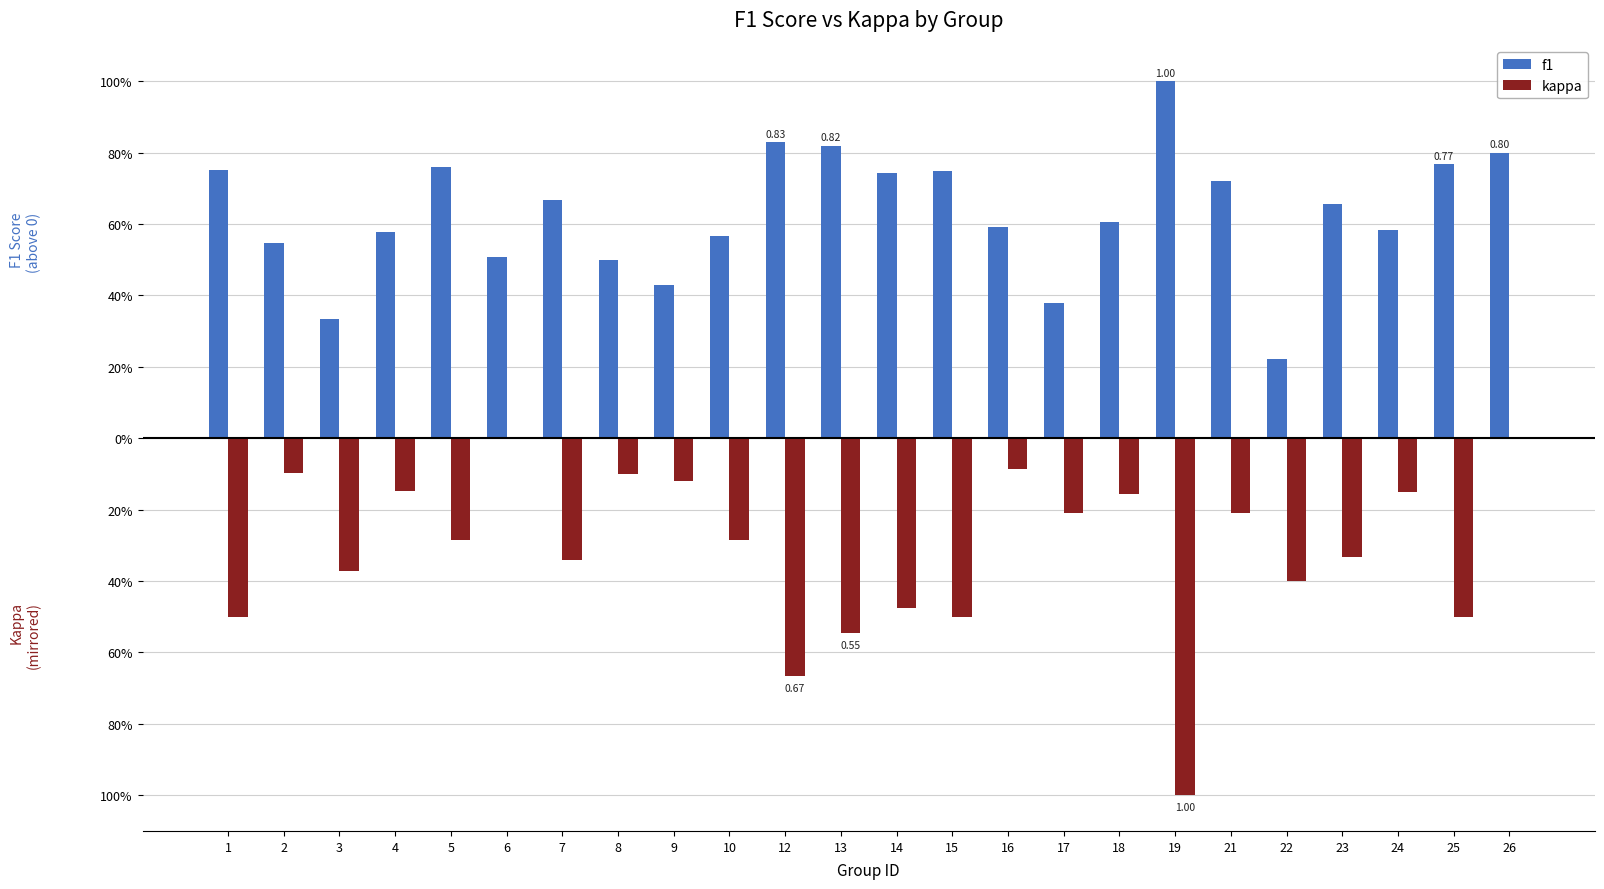

Which series has the widest spread of values?

kappa